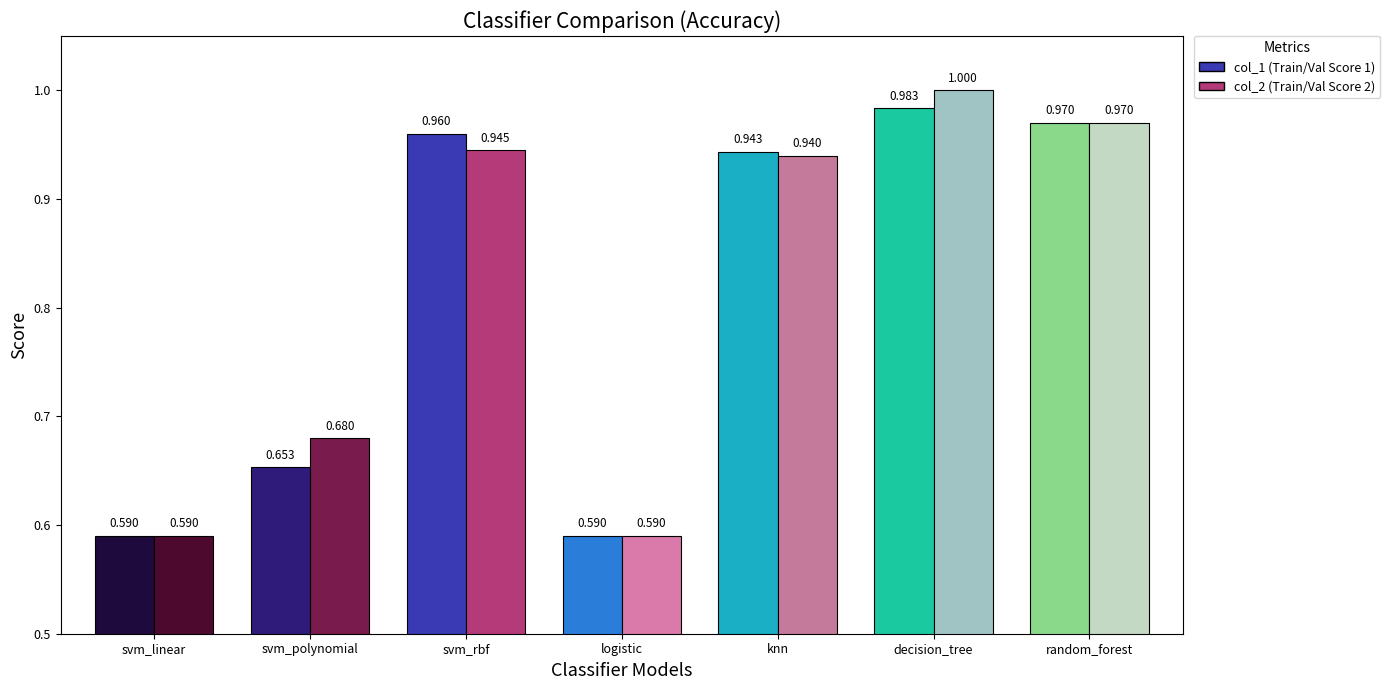

At which label is col_1 closest to 0?

svm_linear